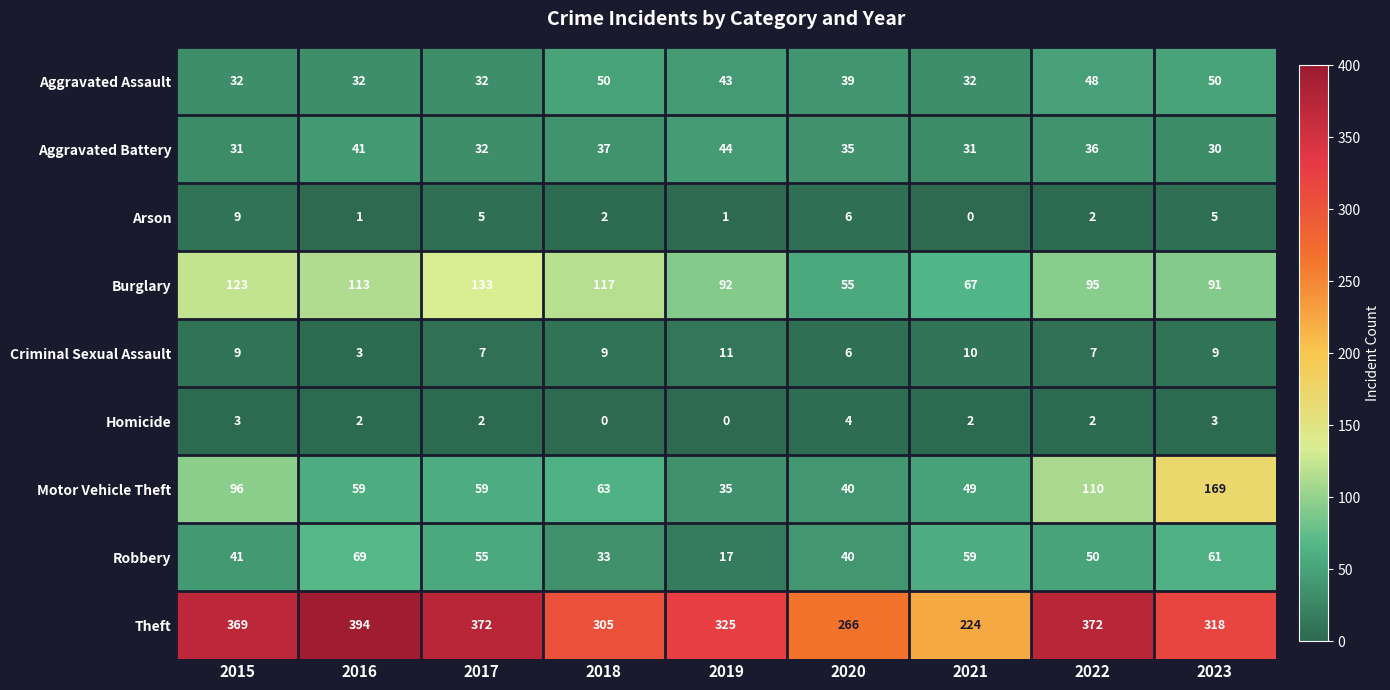

Which category has the lowest value in the Robbery series?

2019